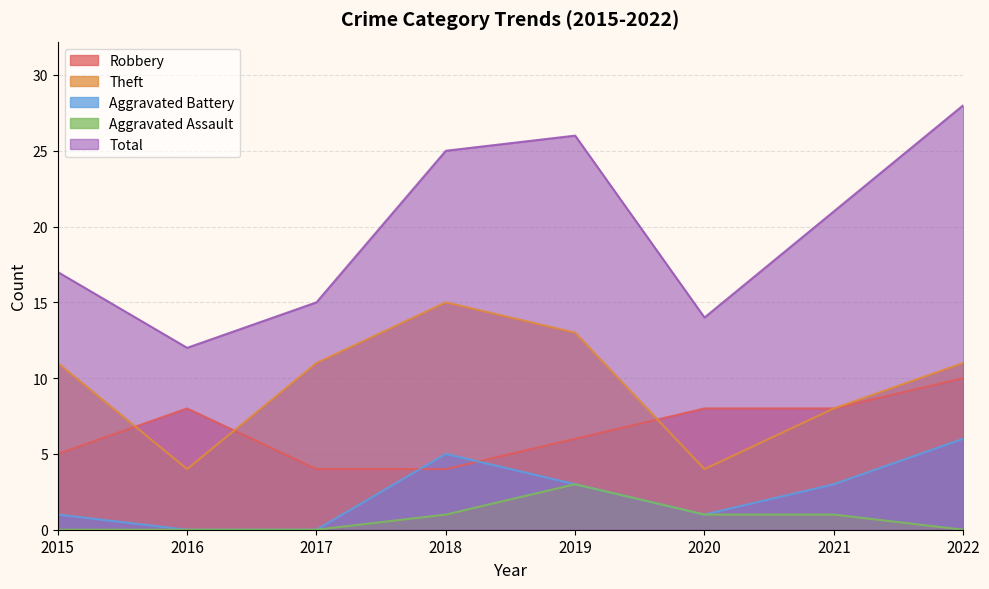

True or false: Total has a value of 20 at 2020.

False